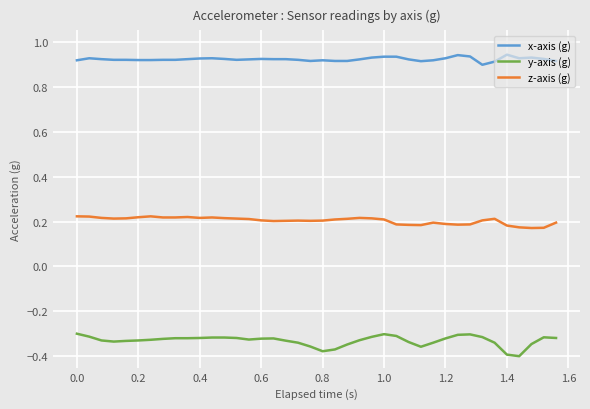

Which series has the largest total across all categories?

x-axis (g)